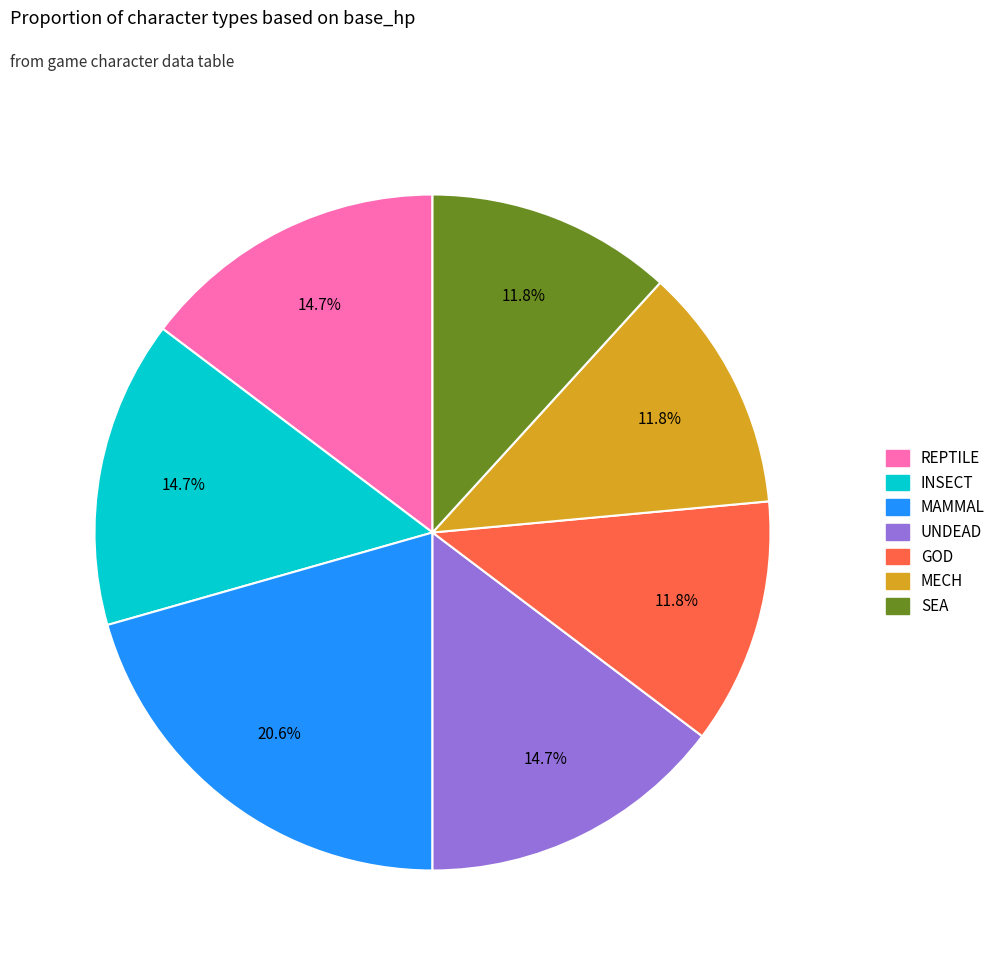

Does GOD account for over 50% of the chart?

No